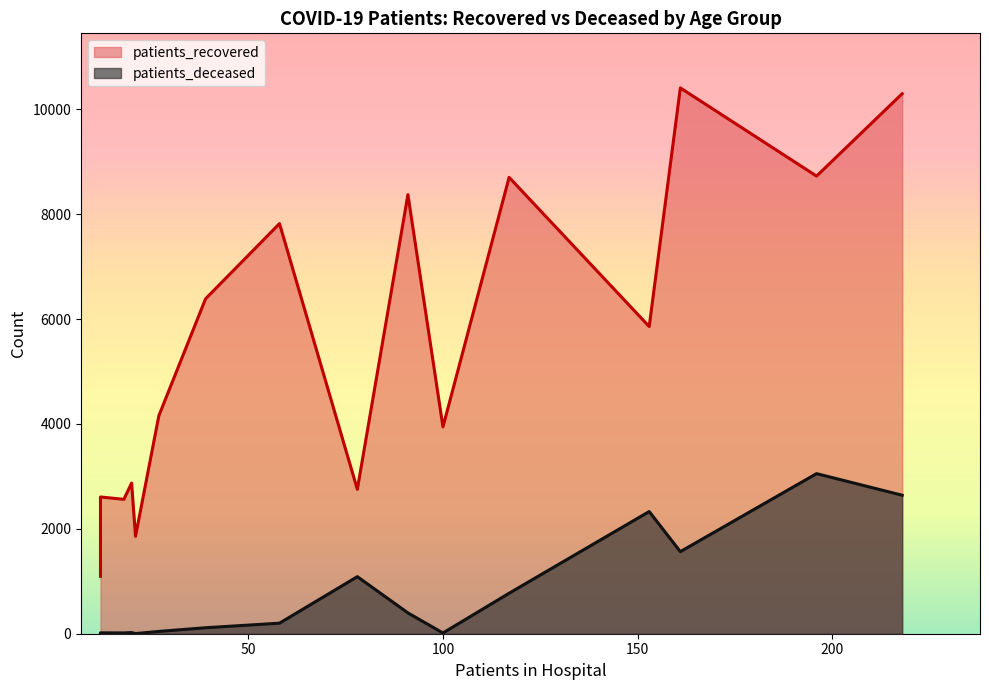

What is the maximum value for patients_recovered?

10409